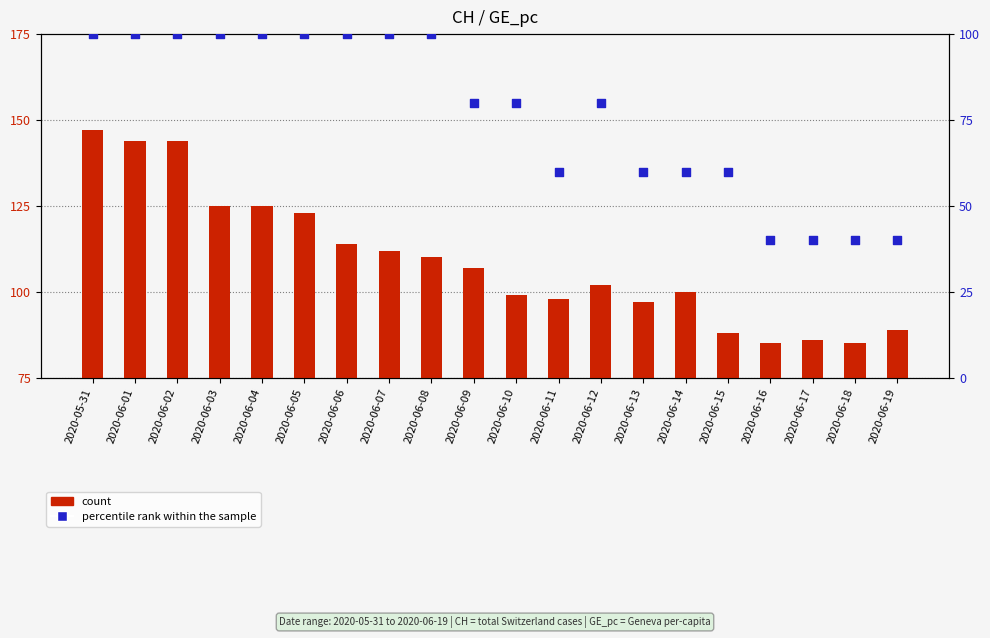

Which series reaches the maximum Y coordinate?

count